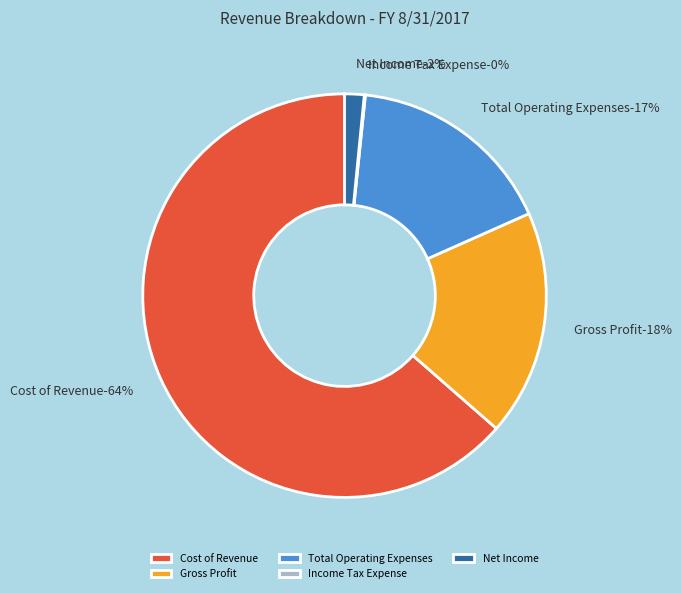

What portion of the pie excludes Income Tax Expense?

99.9%